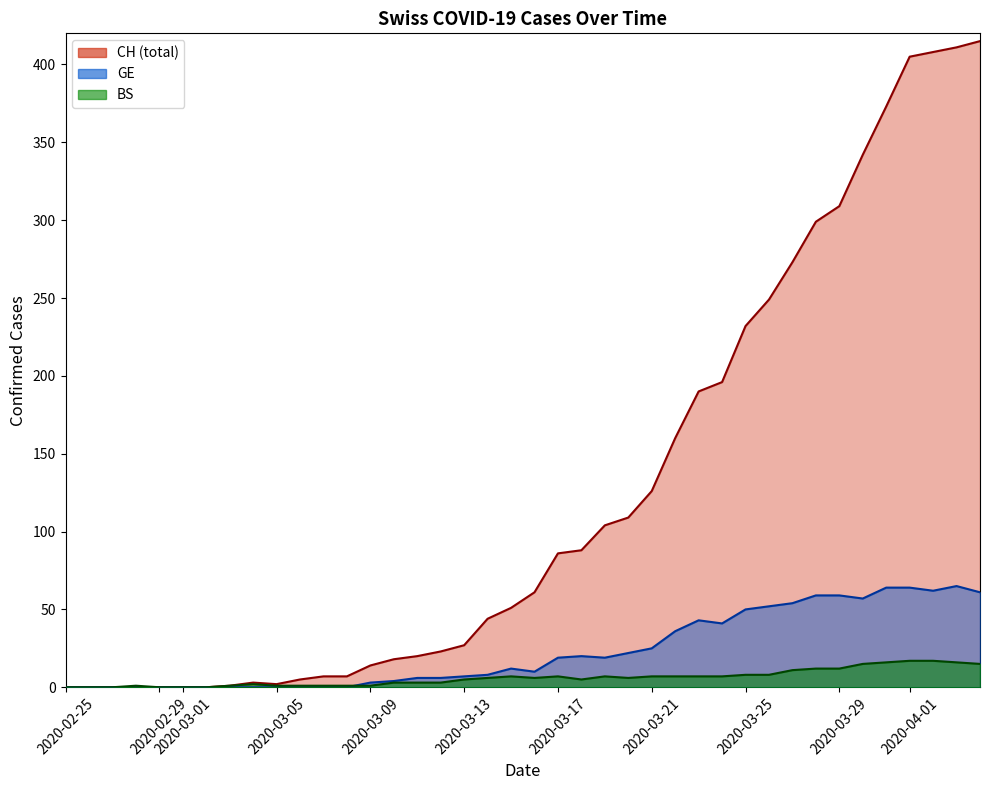

What is the greatest value displayed?

415